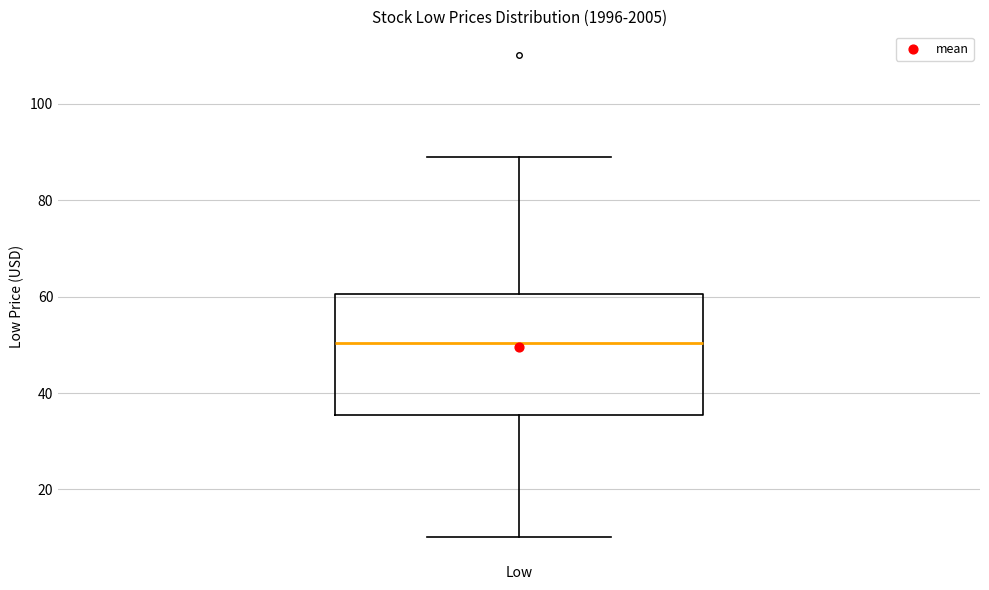

Where does the median line of the box for Low sit on the y-axis? The values are not printed on the chart, so give them approximately, as read against the axis.

50